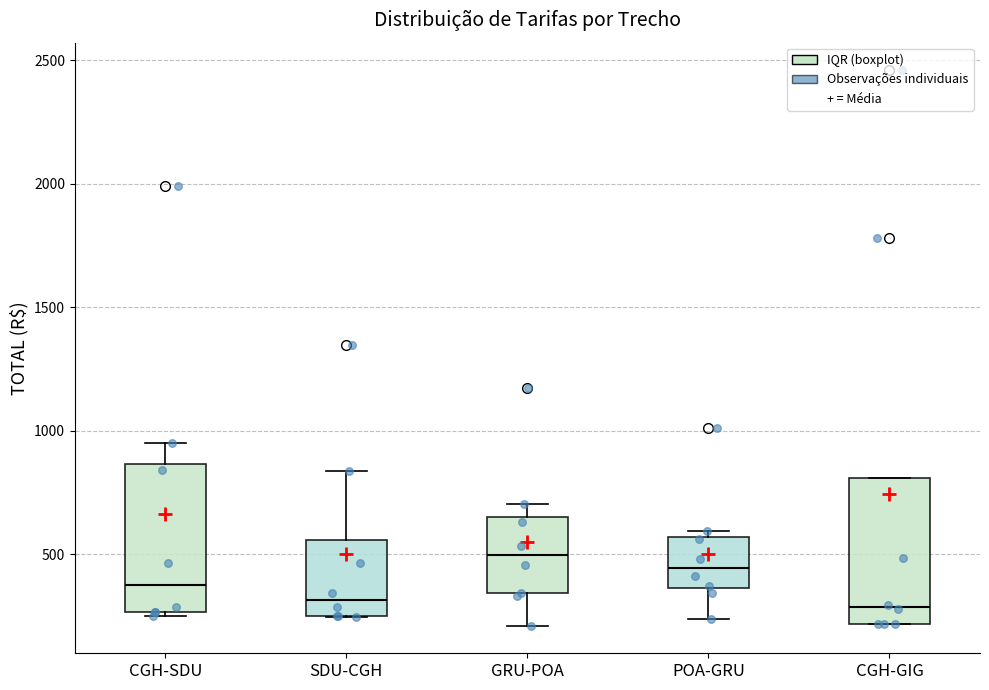

Where is the lower edge of the box for POA-GRU on the y-axis? The values are not printed on the chart, so give them approximately, as read against the axis.

350